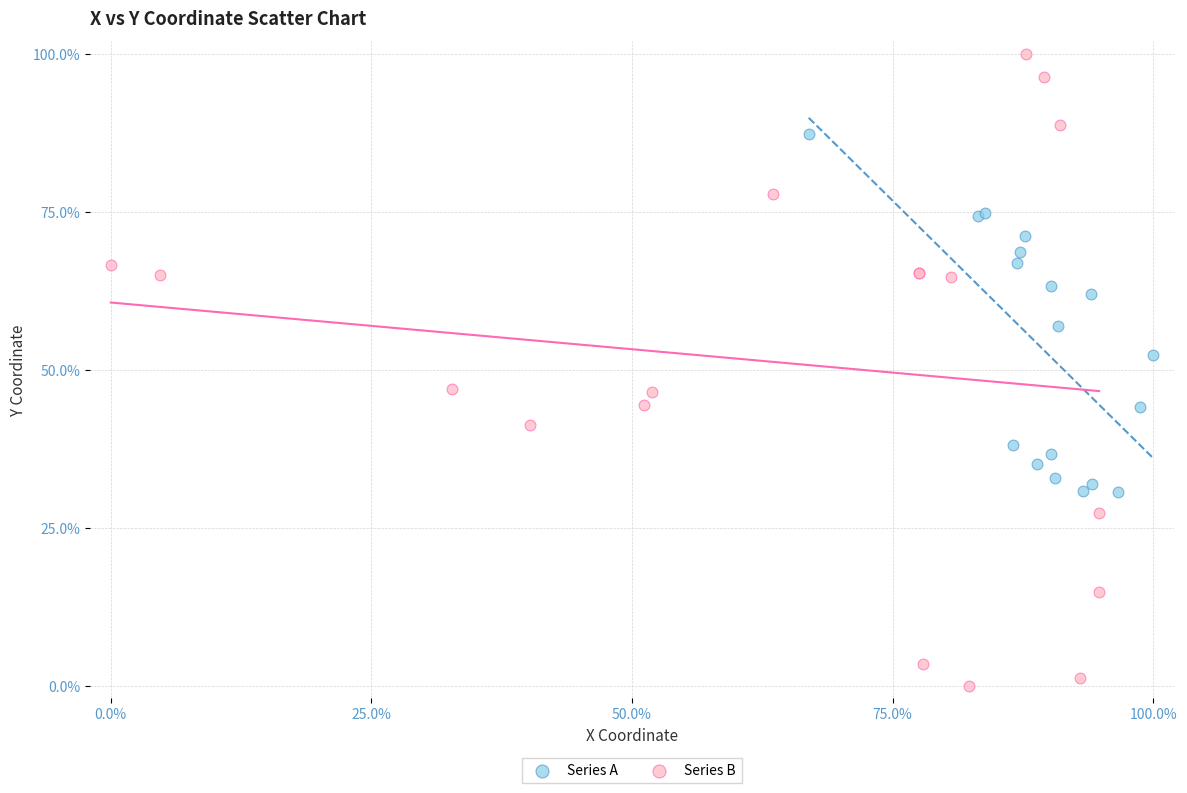

Which series contains the highest Y value?

Series B